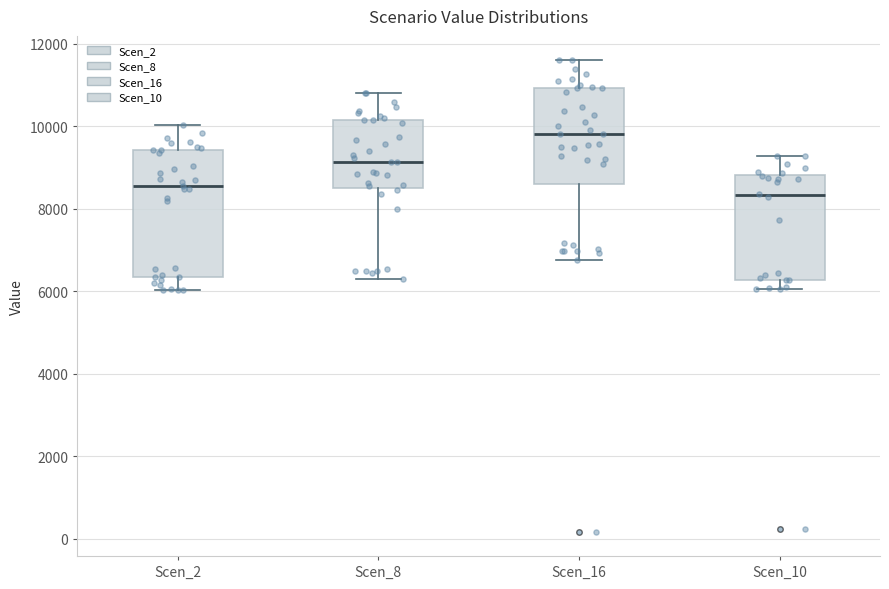

Where does the median line of the box for Scen_8 sit on the y-axis? The values are not printed on the chart, so give them approximately, as read against the axis.

9200